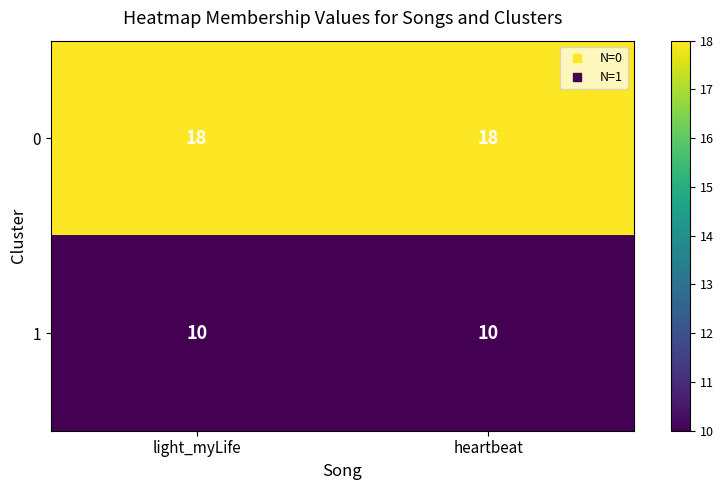

What is the smallest value displayed?

10